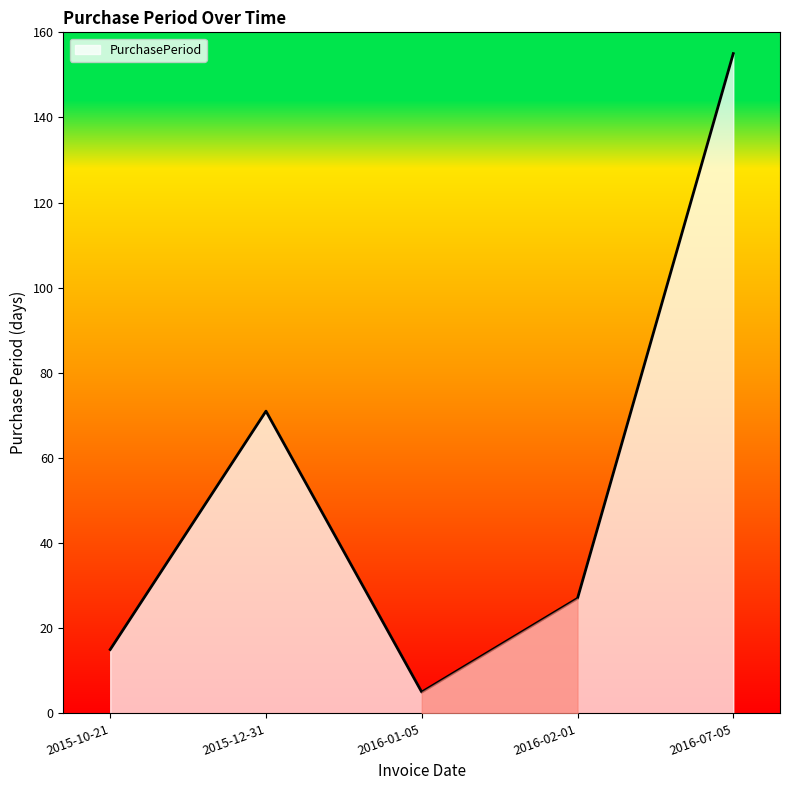

Reading right to left, transcribe all the data shown in this chart.

155	27	5	71	15